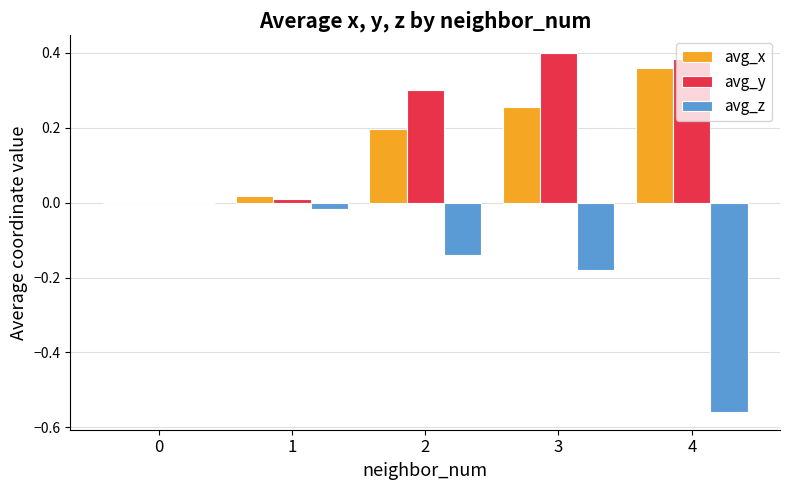

What is the sum of all avg_x values?

0.8